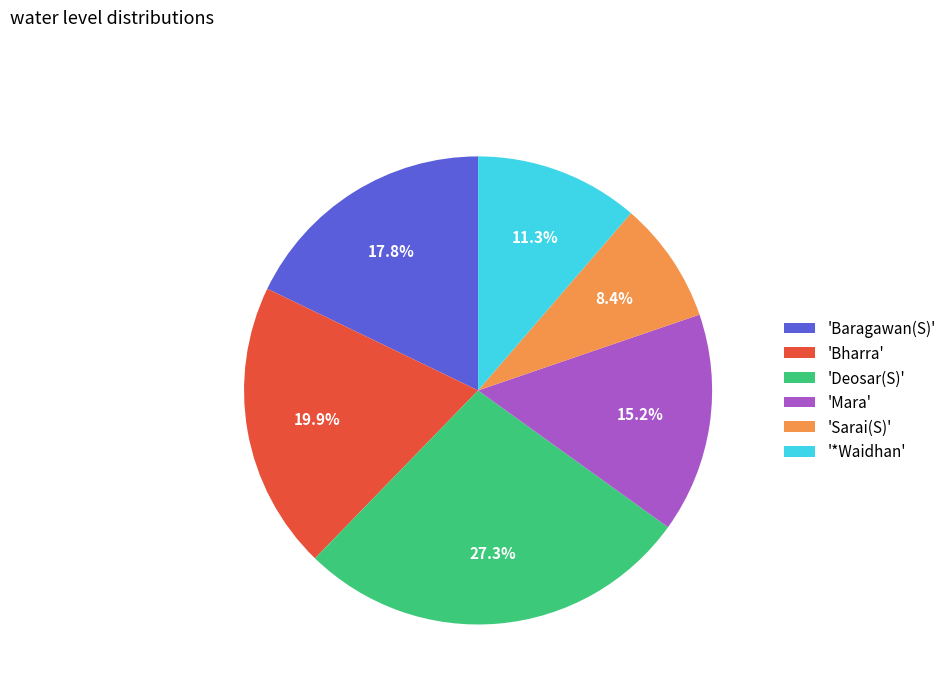

Count the number of slices in the pie.

6